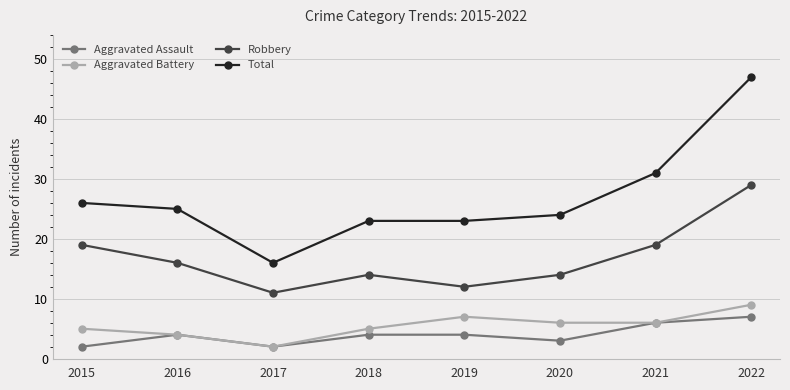

Where is the first local maximum for Aggravated Assault?

2016